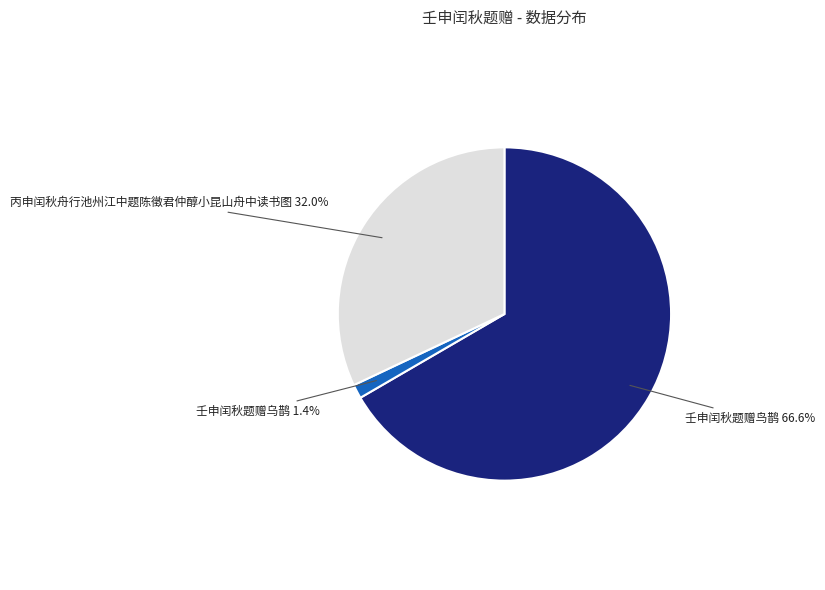

Is there any slice that represents more than half of the pie?

Yes